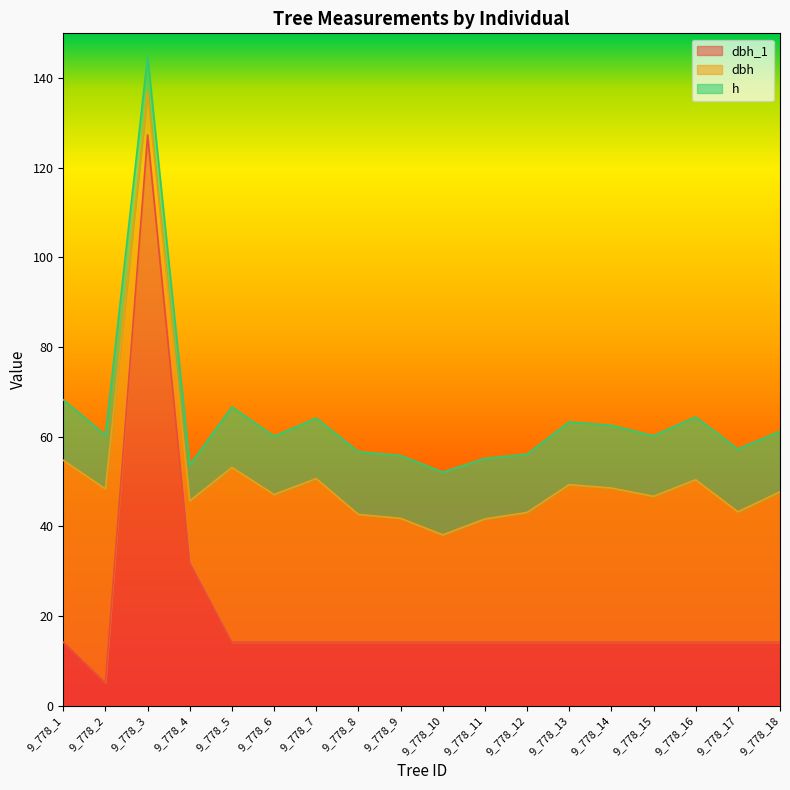

What is the difference between the maximum and minimum values in the dbh_1 series?

122.2